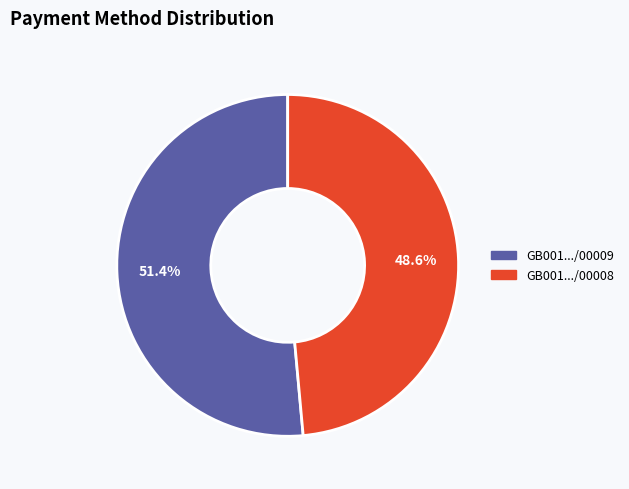

Does any single category account for the majority?

Yes